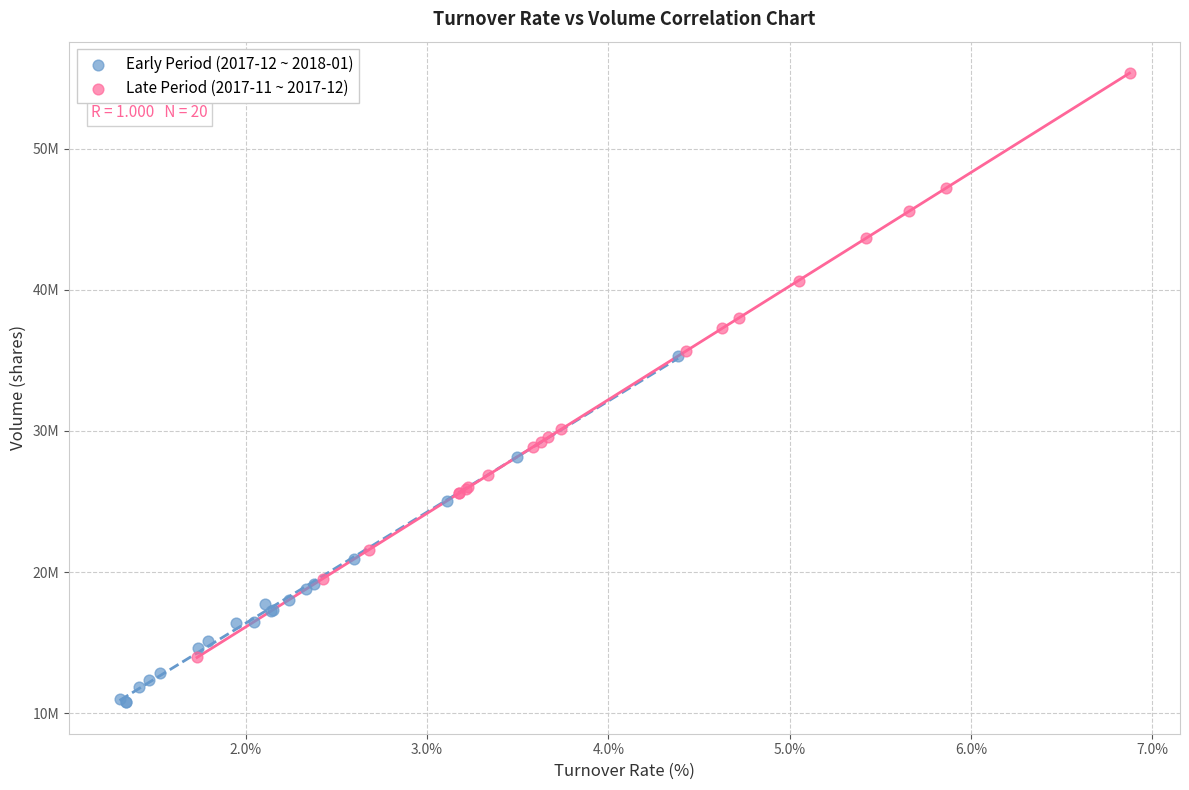

Which series has the widest spread of Y values?

Late Period (2017-11 ~ 2017-12)